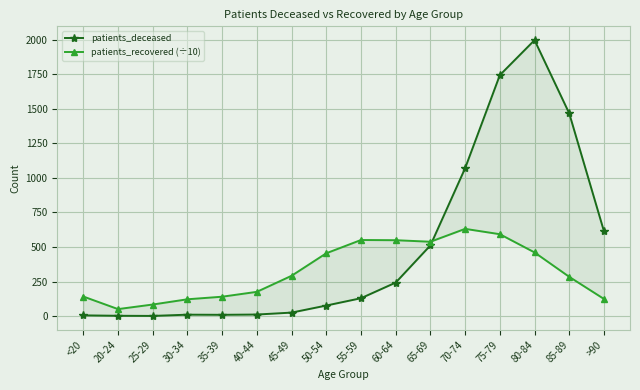

What is the difference between the patients_deceased values at 70-74 and 45-49?

1044.0